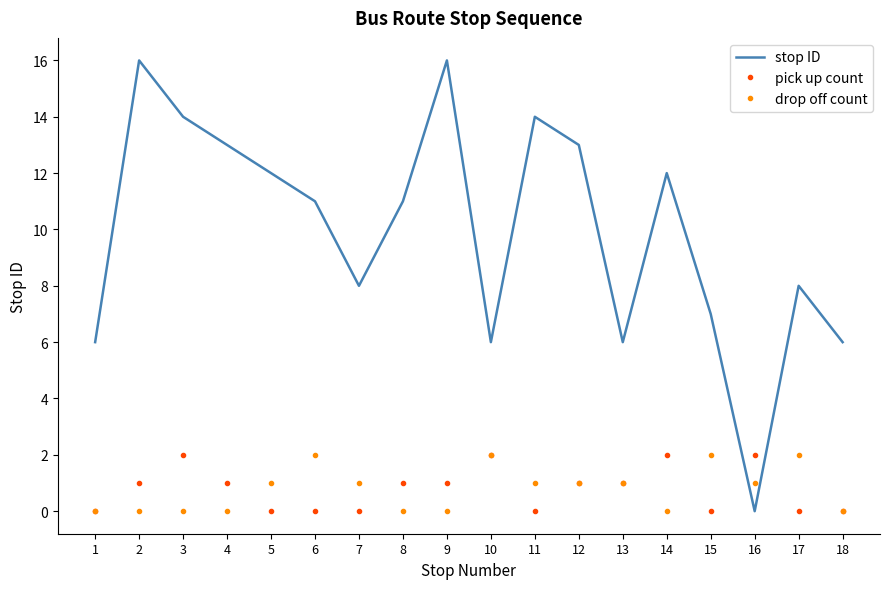

What is the average value of the pick up count series?

1